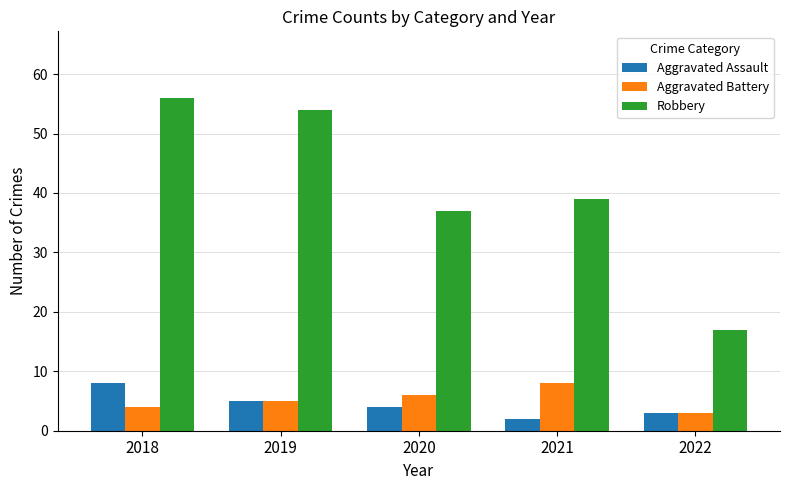

List the labels in order of Robbery value, smallest first.

2022, 2020, 2021, 2019, 2018